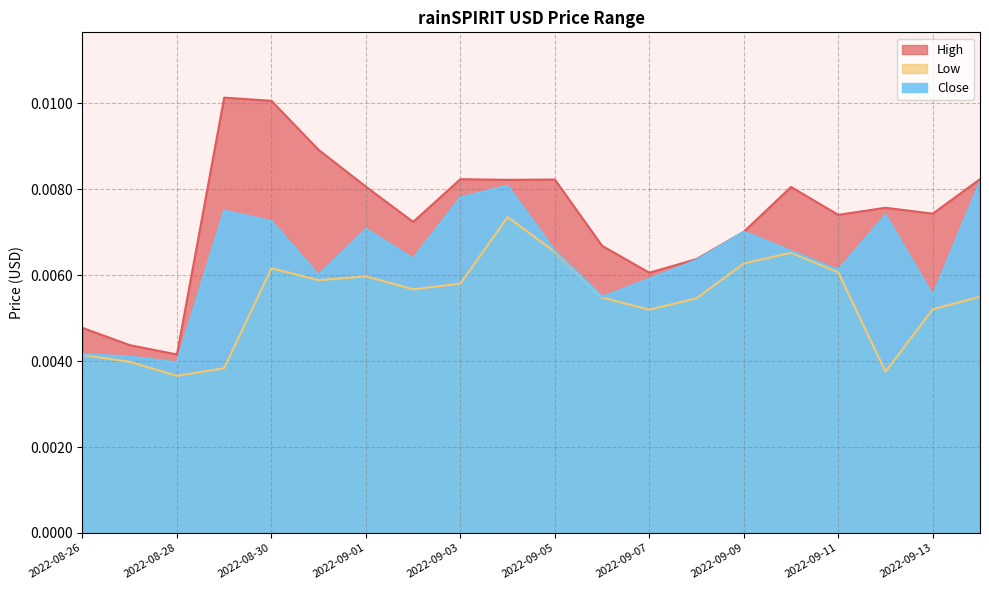

Does the chart have visible grid lines?

Yes